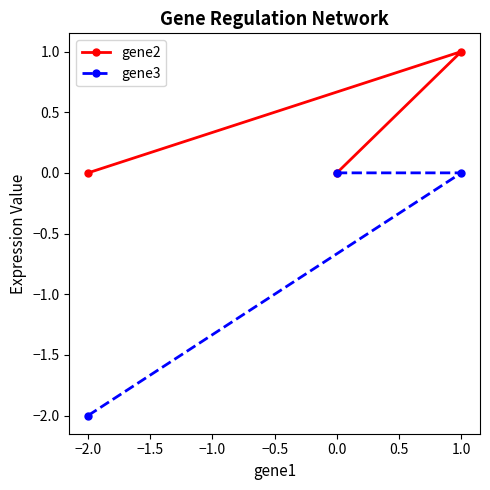

List the series in order of their peak value, highest first.

gene2, gene3